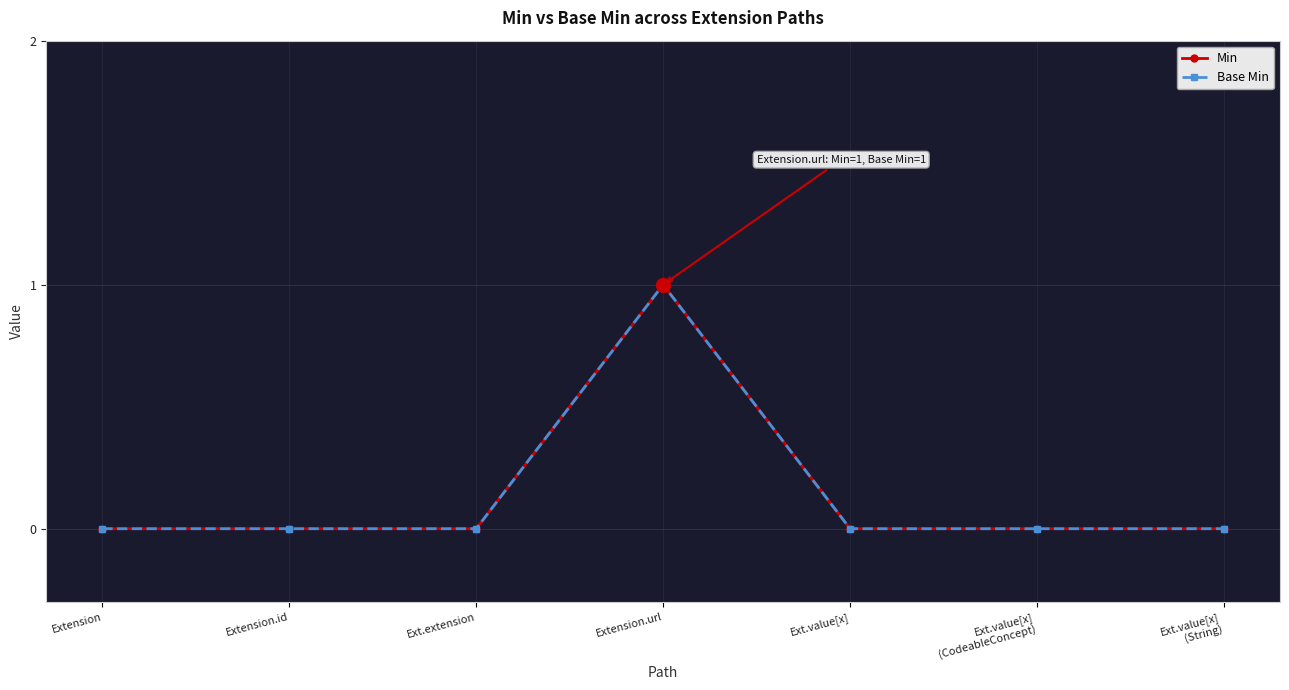

Reading left to right, extract all data points from this chart.

Min: 0	0	0	1	0	0	0
Base Min: 0	0	0	1	0	0	0